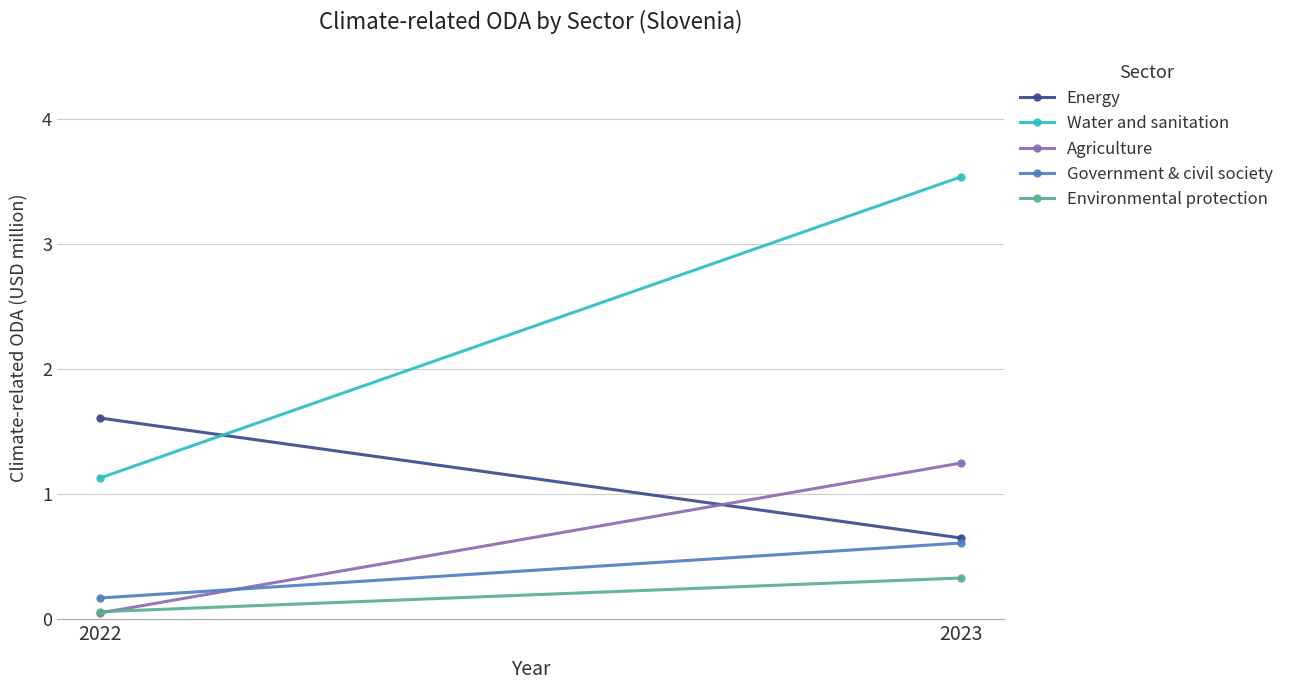

At which category is the sum across all series the highest?

2023